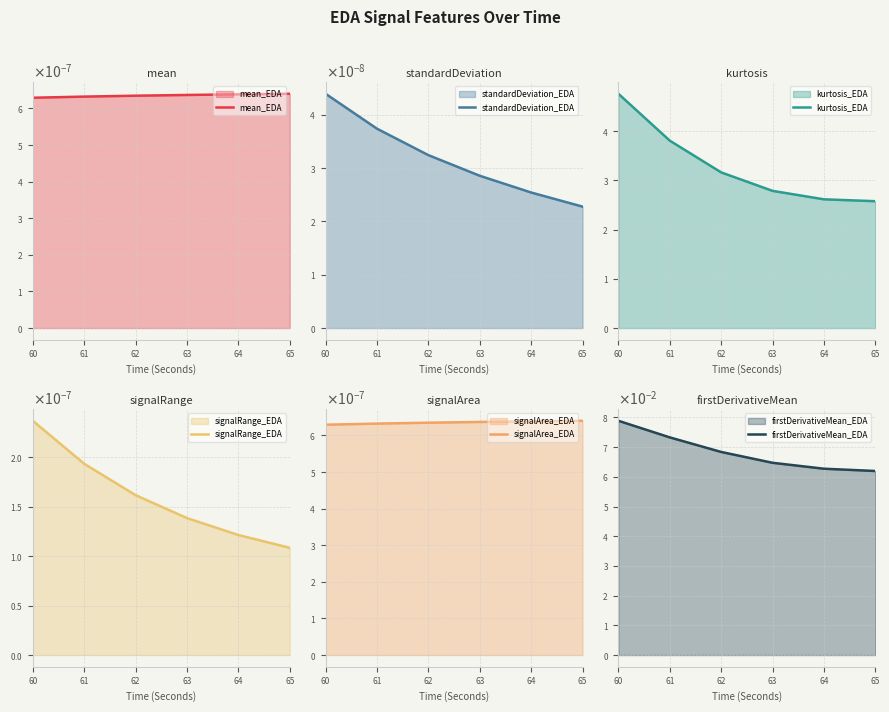

At 63, list the series in order from largest to smallest.

kurtosis_EDA, firstDerivativeMean_EDA, signalArea_EDA, mean_EDA, signalRange_EDA, standardDeviation_EDA